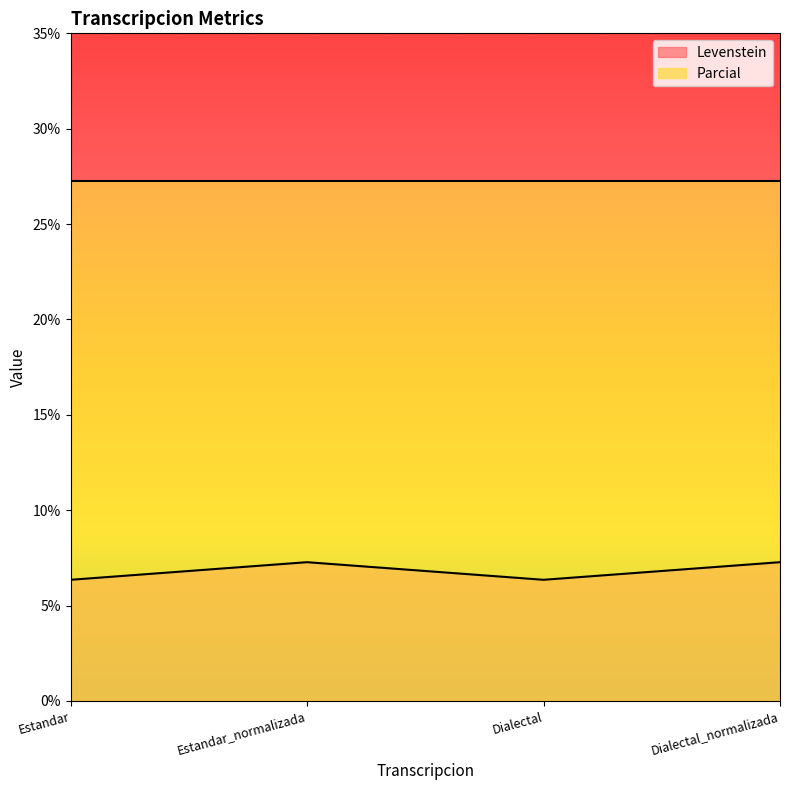

What is the sum of the values at Dialectal and Estandar_normalizada?

13.6